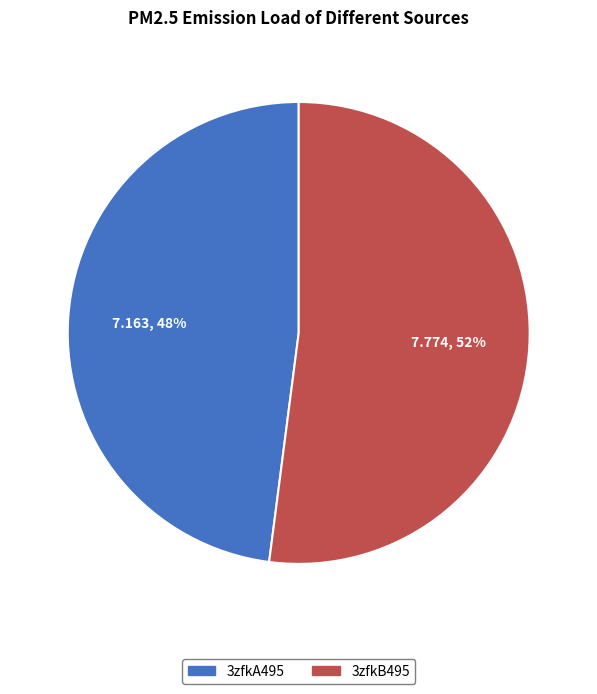

Does 3zfkA495 account for over 50% of the chart?

No